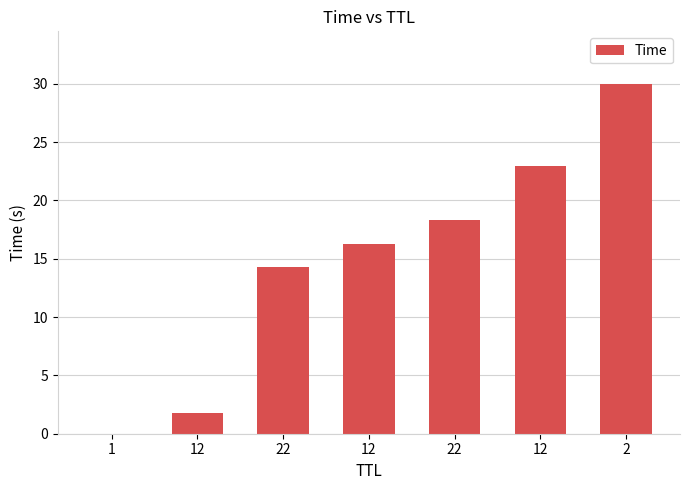

Rank the categories by value from lowest to highest.

1, 12, 22, 12, 22, 12, 2